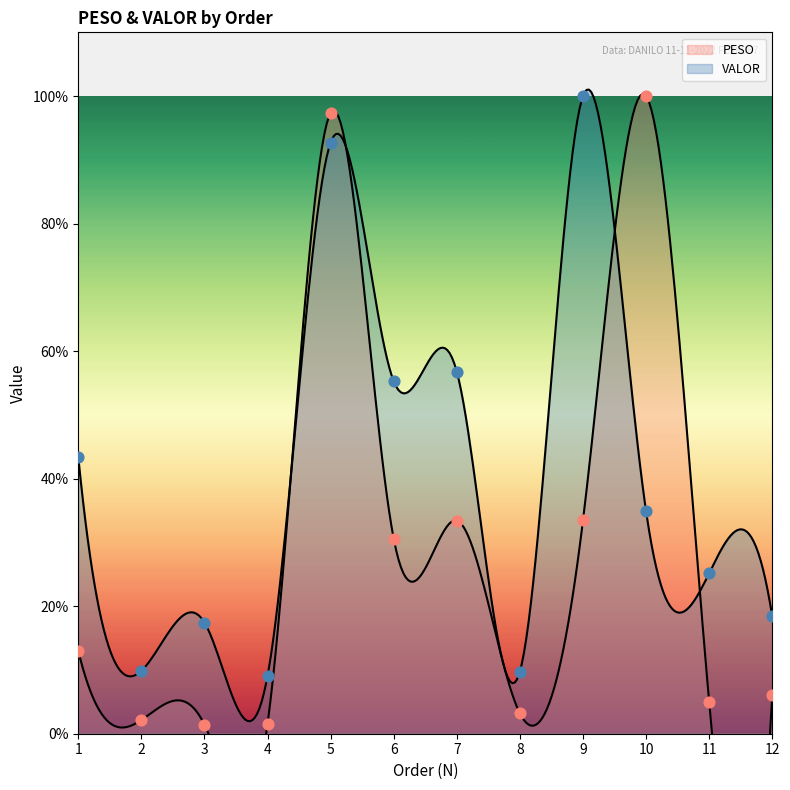

At which category is the sum across all series the highest?

5